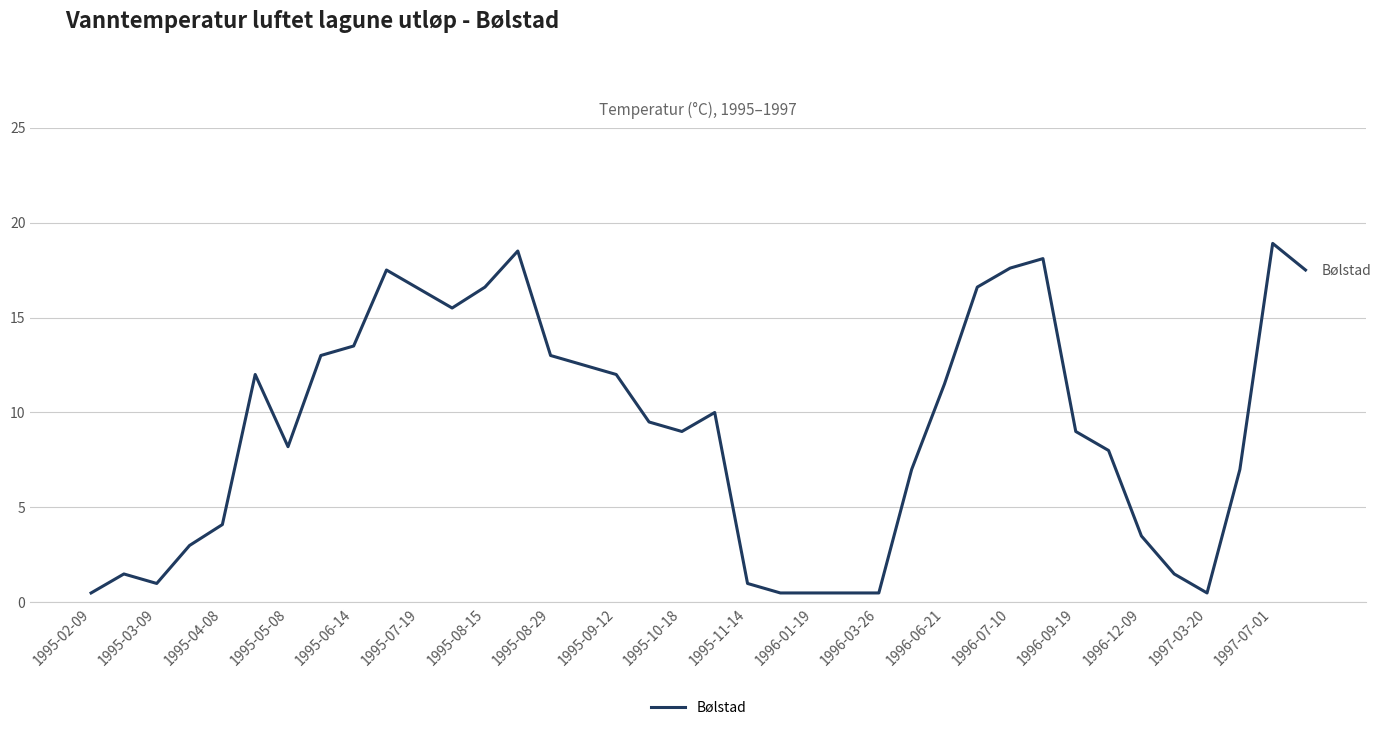

What is the smallest value displayed?

0.5